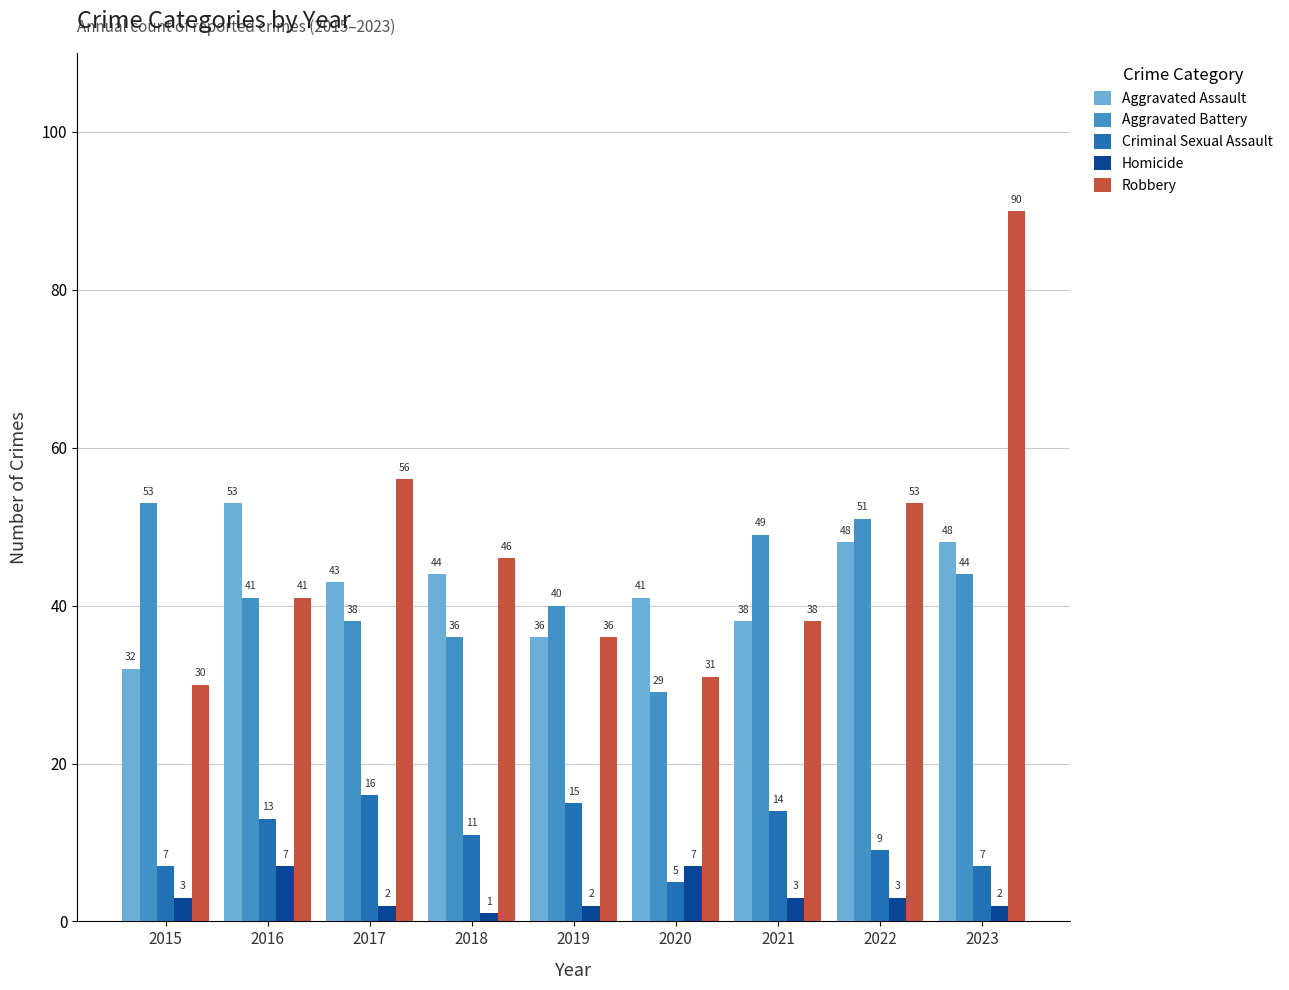

Reading right to left, transcribe all the data shown in this chart.

Aggravated Assault: 2023=48	2022=48	2021=38	2020=41	2019=36	2018=44	2017=43	2016=53	2015=32
Aggravated Battery: 2023=44	2022=51	2021=49	2020=29	2019=40	2018=36	2017=38	2016=41	2015=53
Criminal Sexual Assault: 2023=7	2022=9	2021=14	2020=5	2019=15	2018=11	2017=16	2016=13	2015=7
Homicide: 2023=2	2022=3	2021=3	2020=7	2019=2	2018=1	2017=2	2016=7	2015=3
Robbery: 2023=90	2022=53	2021=38	2020=31	2019=36	2018=46	2017=56	2016=41	2015=30